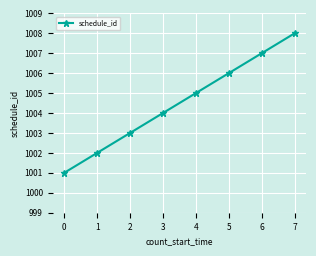

Read the value at 1.

1002